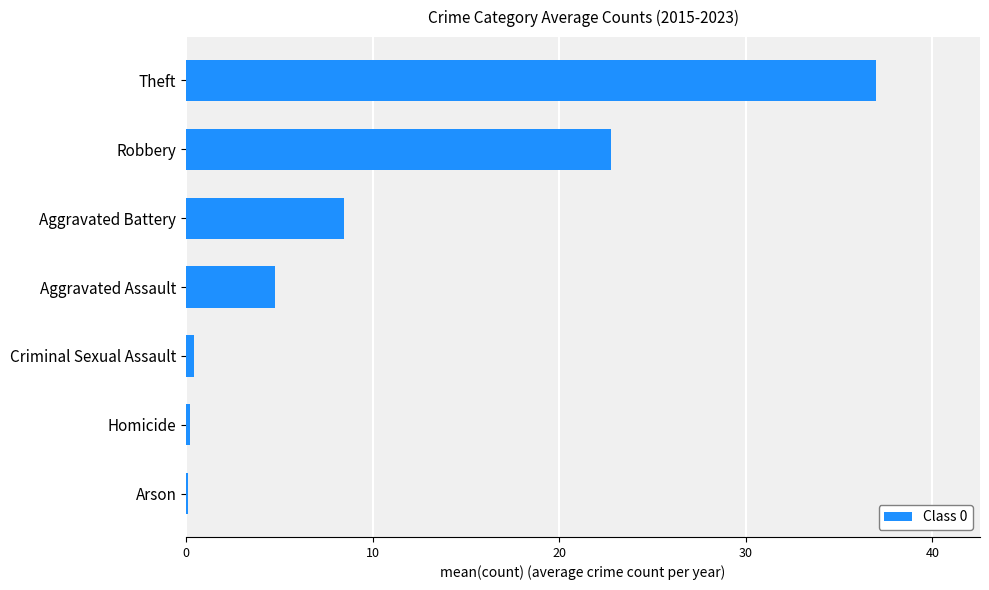

How many series are shown in this chart?

1